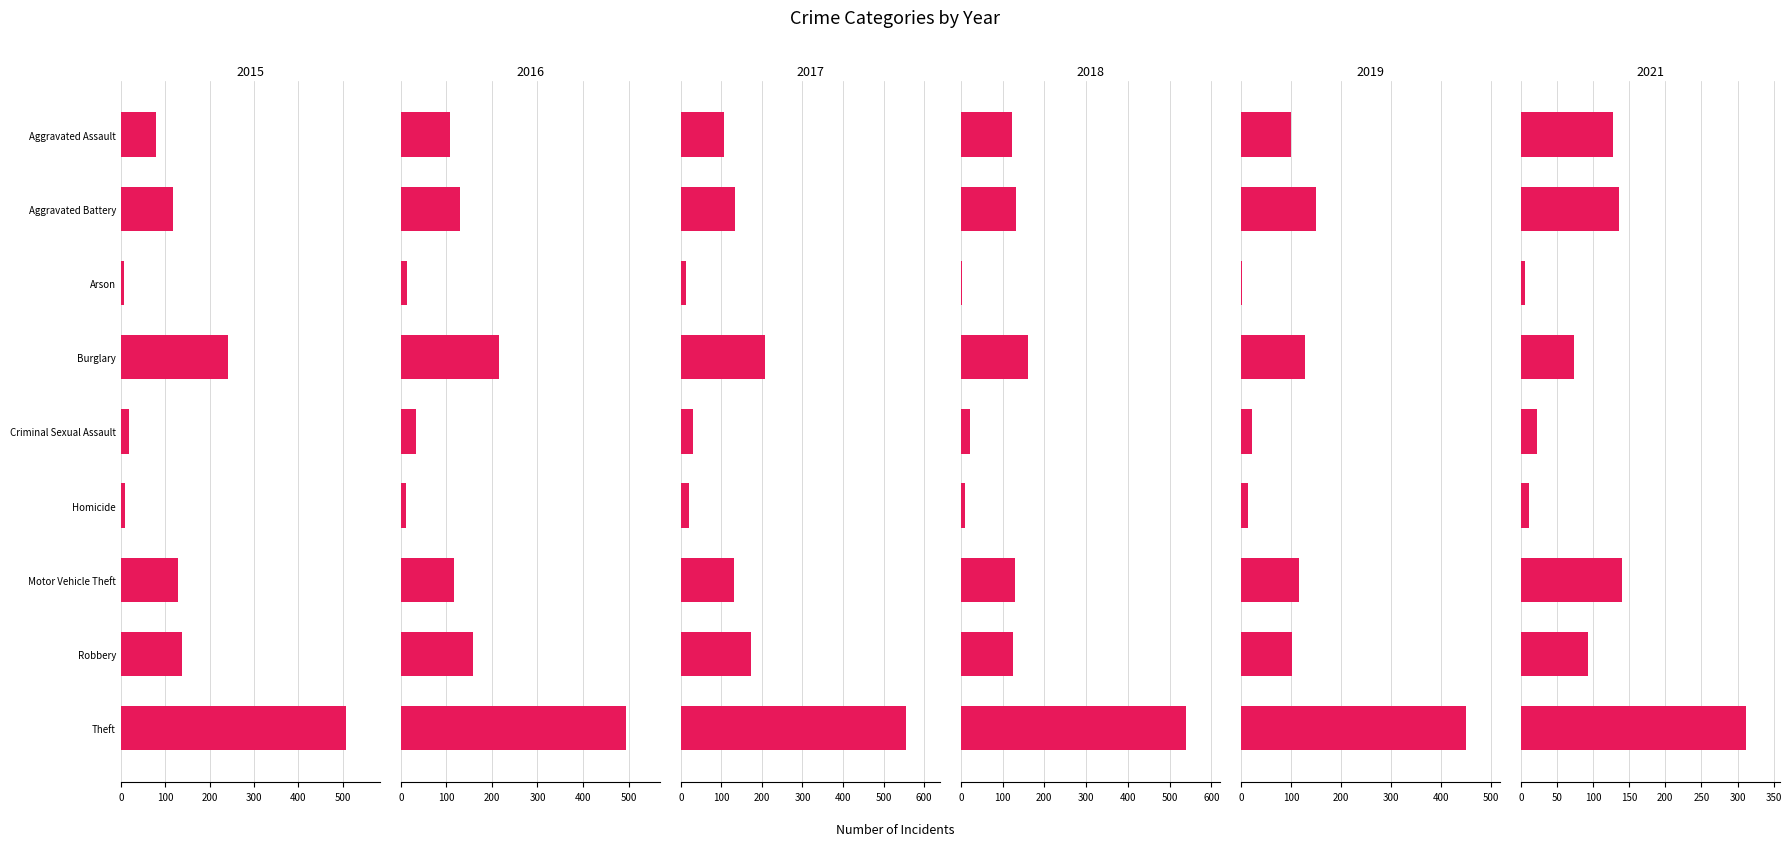

Which category has the lowest value in the 2021 series?

Arson